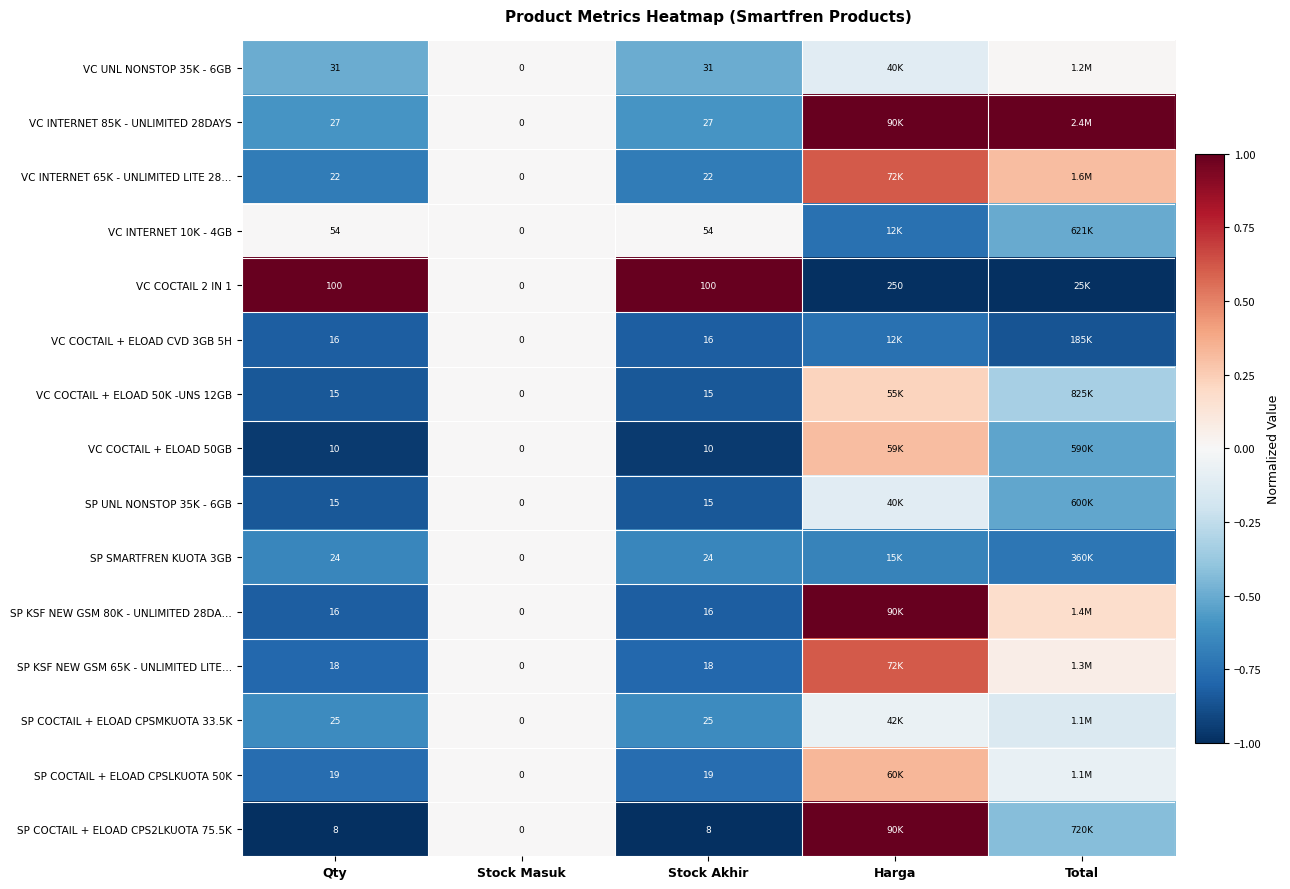

Which has a higher value, Harga or Stock Akhir?

Harga